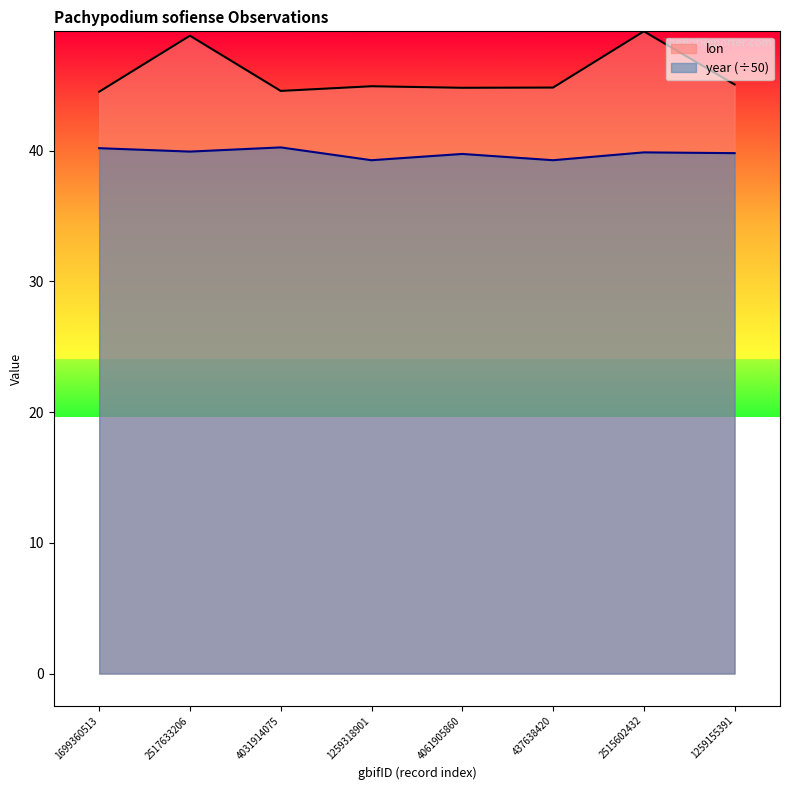

What are all the series names shown in the legend?

lon, year (÷50)